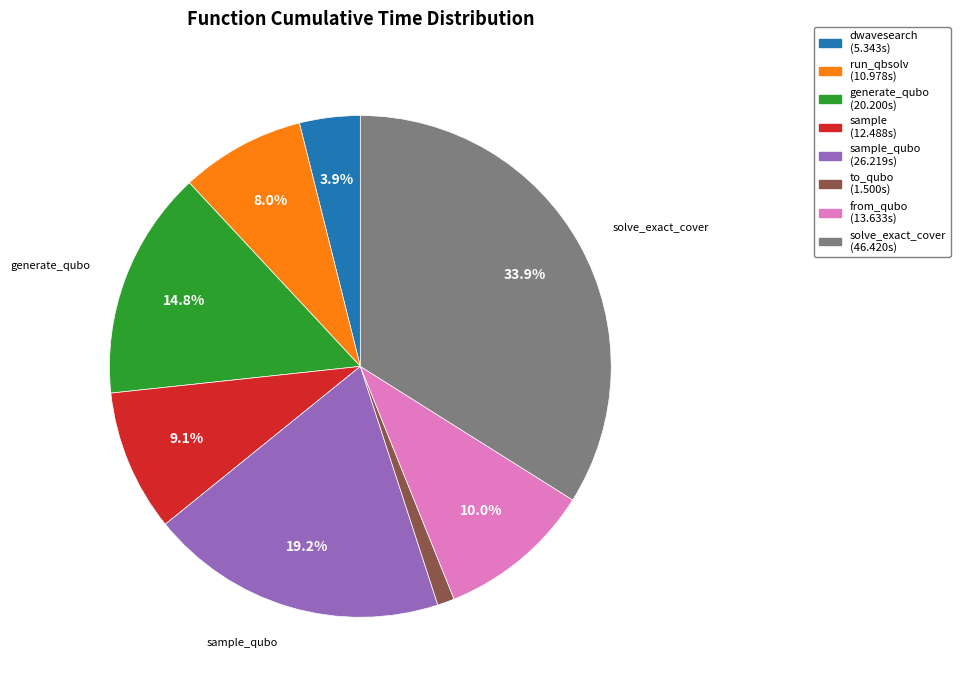

Is there a majority slice in this chart?

No